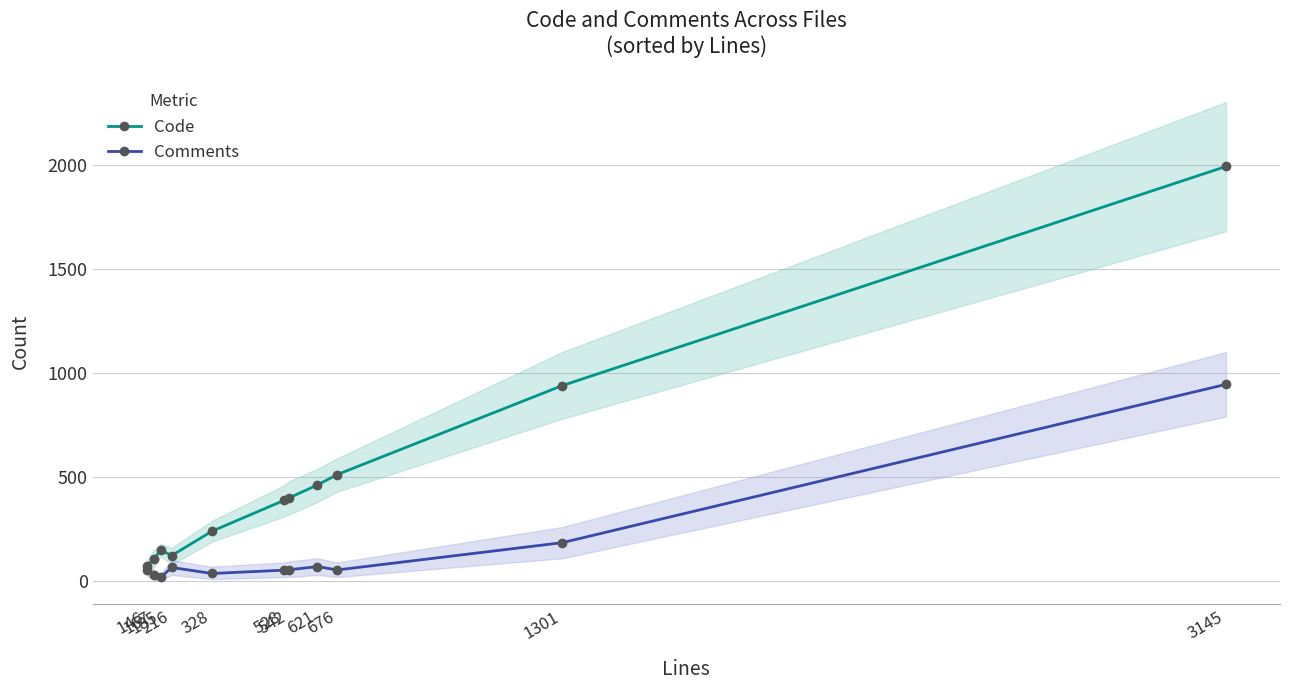

Reading left to right, what are all the values shown in this chart?

Code: 146=74	167=106	185=150	216=123	328=240	528=388	542=400	621=462	676=512	1301=939	3145=1991
Comments: 146=55	167=29	185=18	216=66	328=37	528=53	542=55	621=70	676=54	1301=185	3145=945